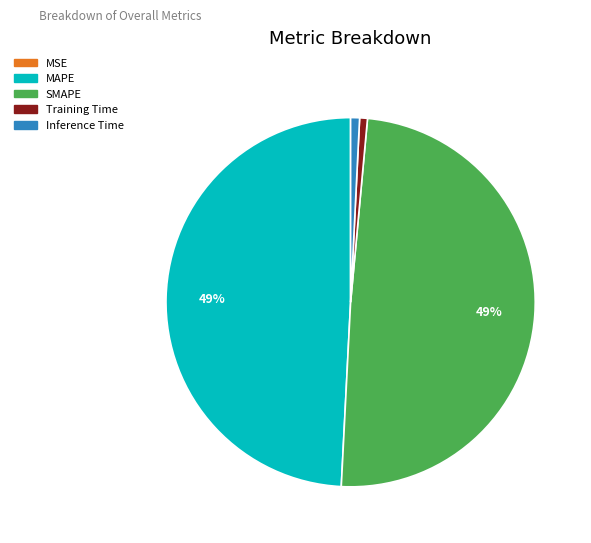

Is it true that Training Time is 11% of the pie?

False